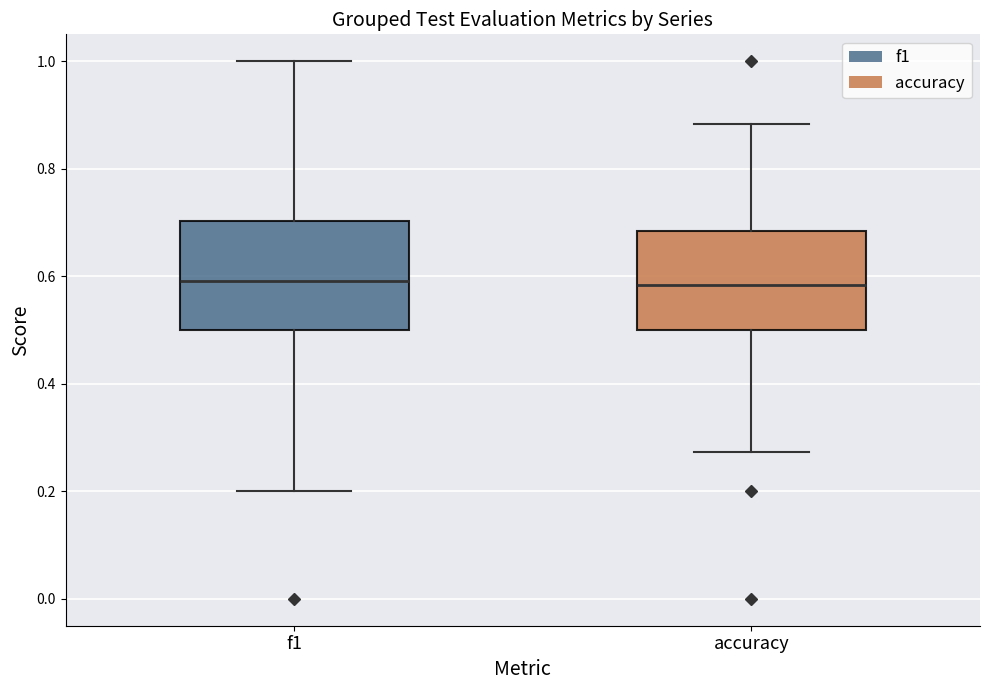

Where is the upper edge of the box for accuracy on the y-axis? The values are not printed on the chart, so give them approximately, as read against the axis.

0.68